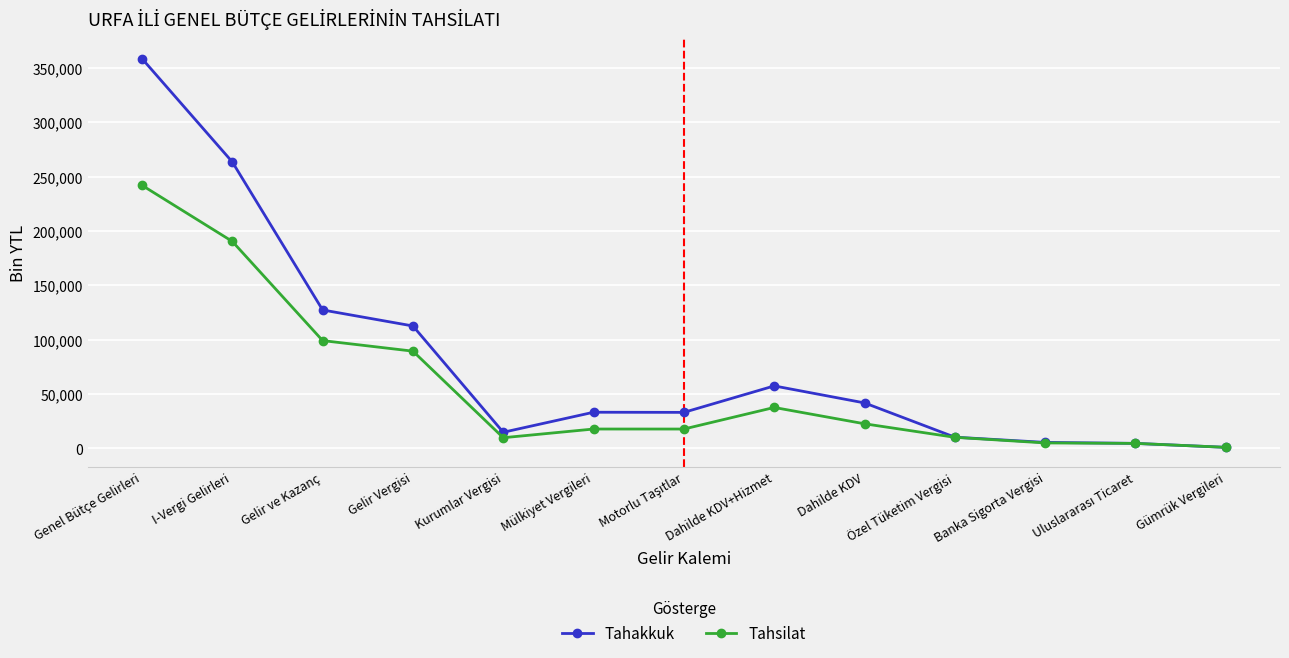

List the series in order of their peak value, lowest first.

Tahsilat, Tahakkuk